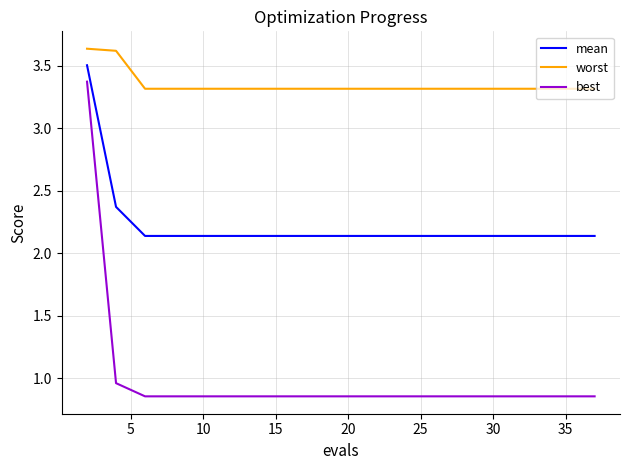

Rank the series by their average value, from lowest to highest.

best, mean, worst